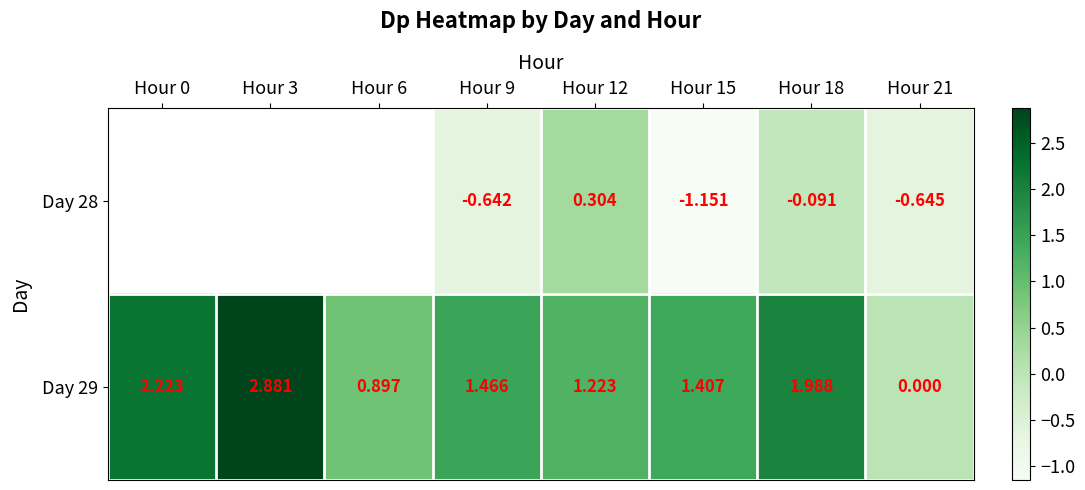

The value of Day 29 at Hour 9 is 2.1. True or false?

False